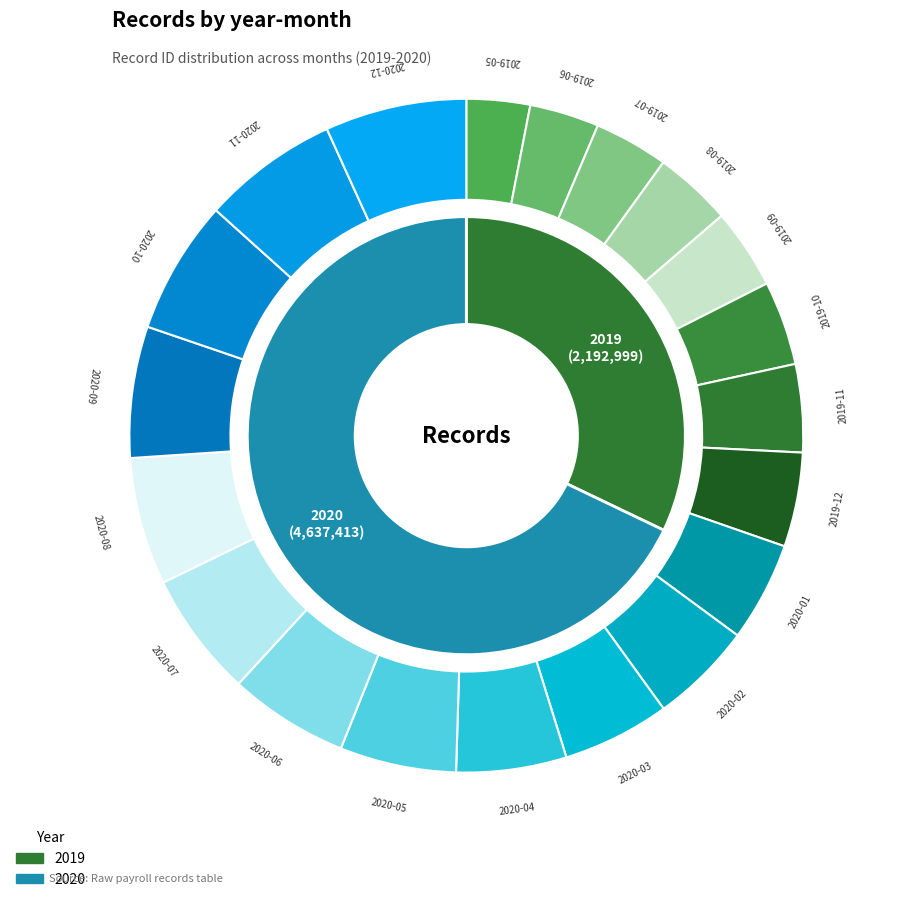

What percentage is the 2019-09 slice, to the nearest percent?

4%